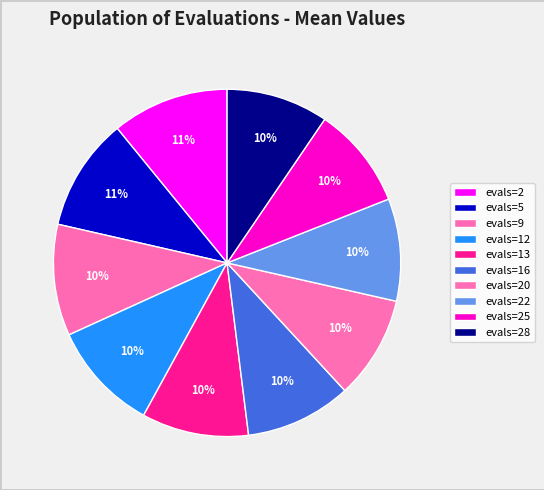

Count the number of slices in the pie.

10